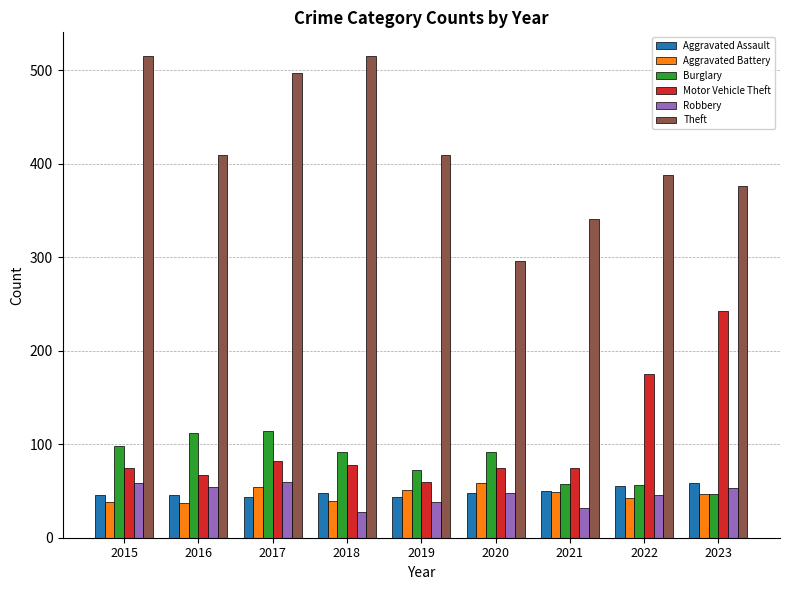

What is the highest value of the Aggravated Assault series?

59